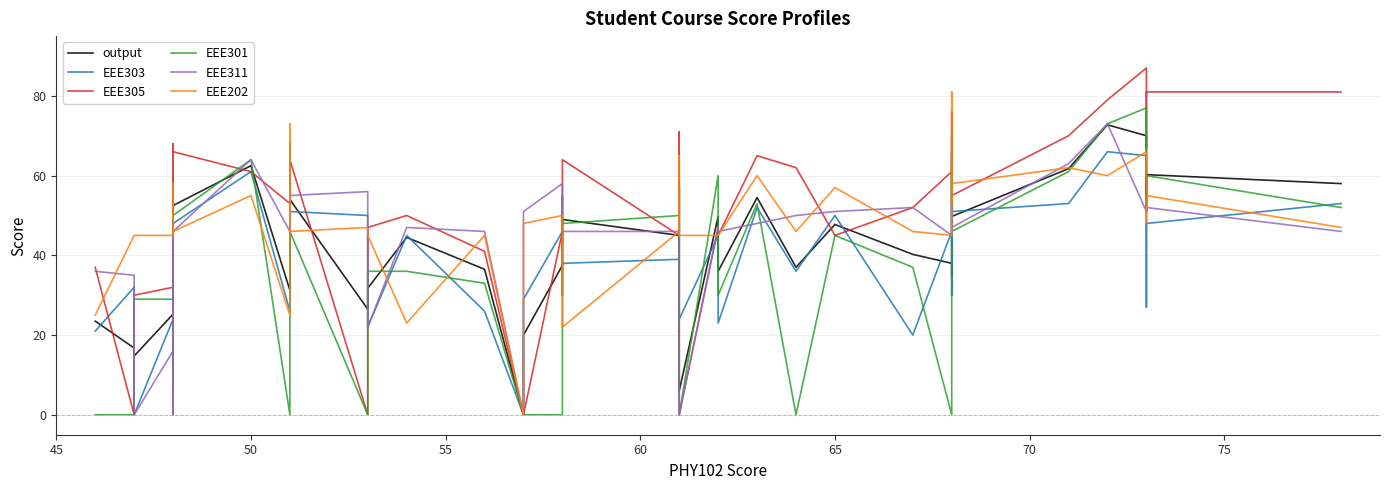

How many positive values does the EEE303 series have?

38